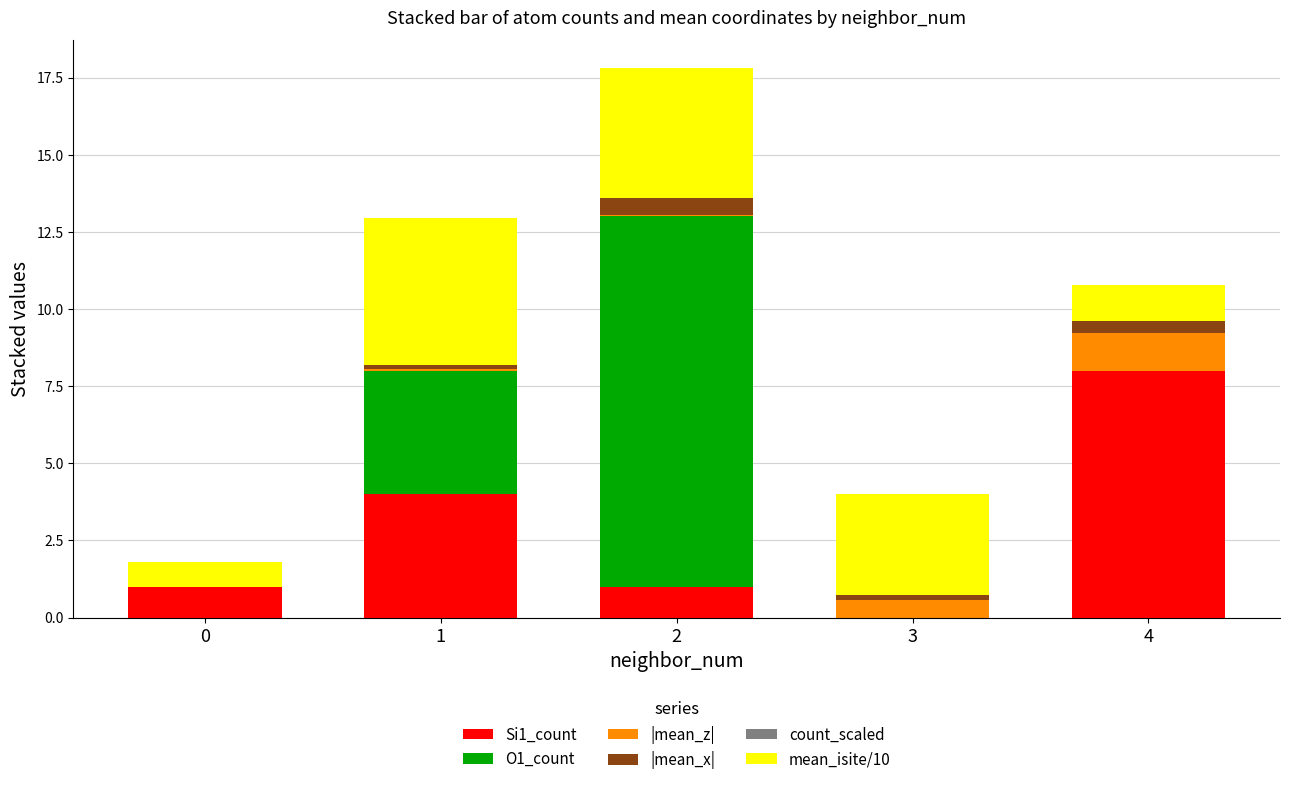

Read the Si1_count value at 1.

4.0